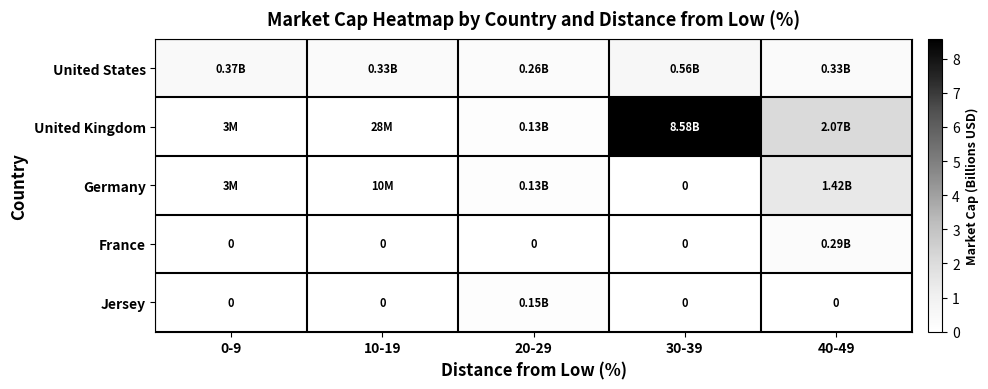

How many distinct data groups are displayed?

5